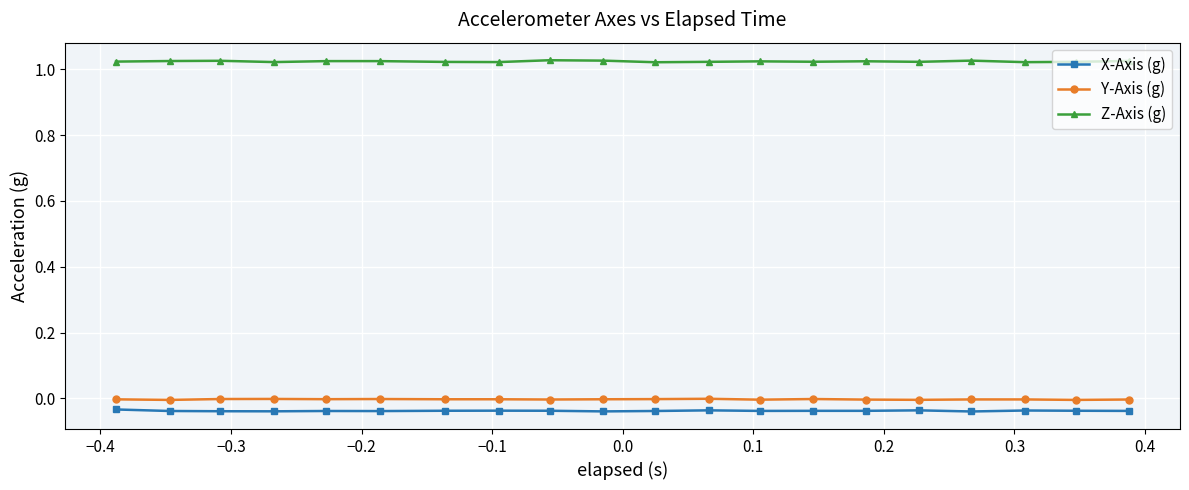

True or false: X-Axis (g) has more than 1 points higher than both neighbors.

True